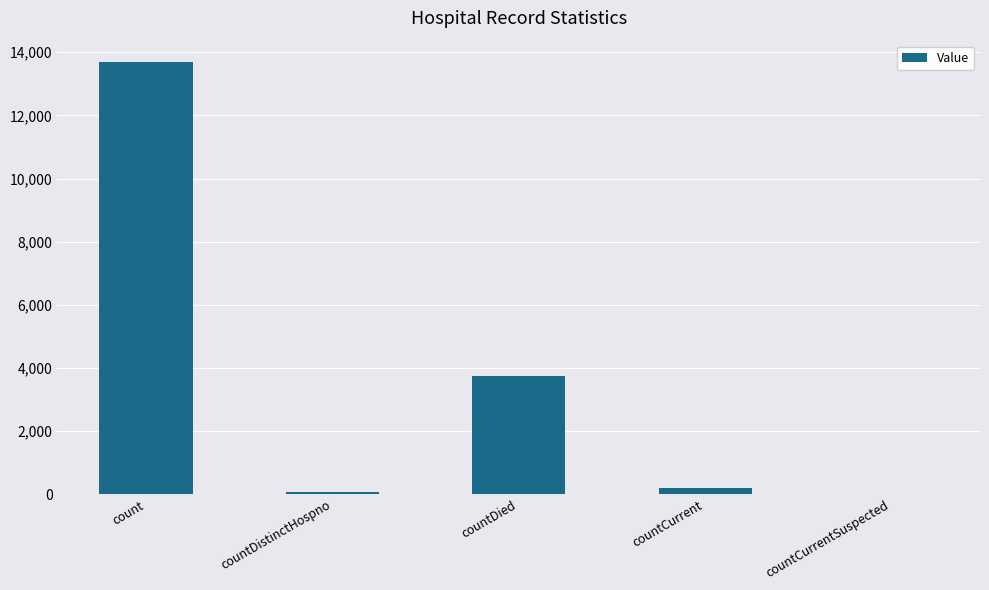

What is the average value?

3542